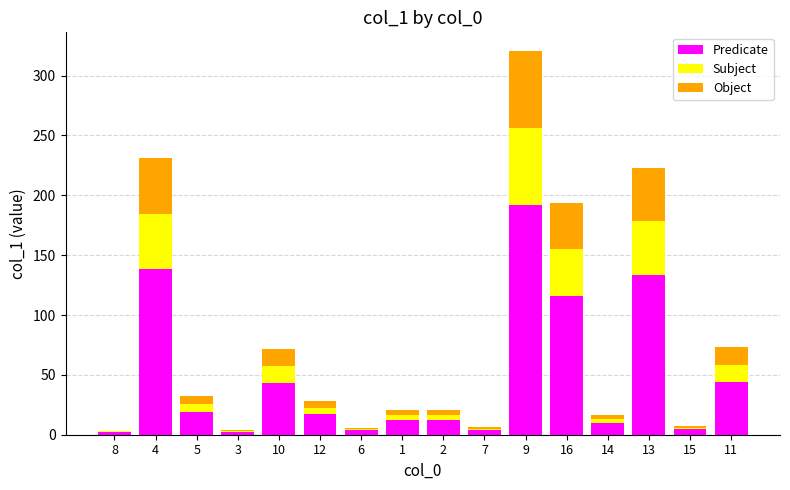

What is the total value across all series at 9?

320.1